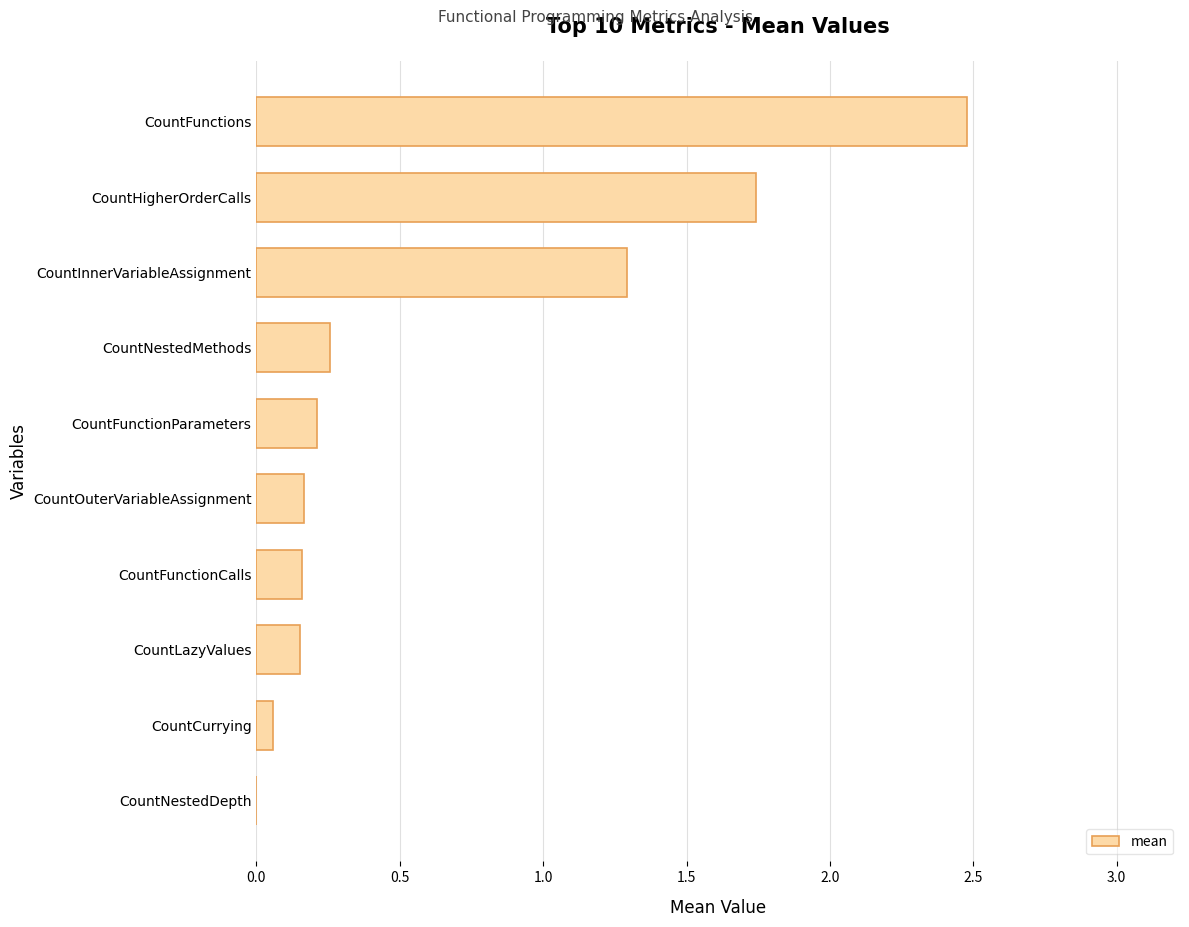

What is the sum of all values?

6.5